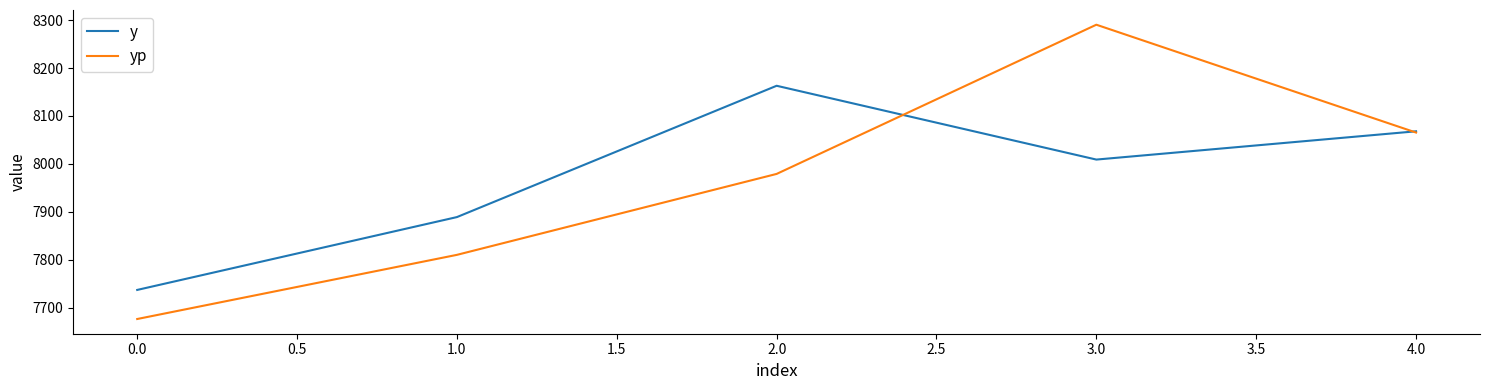

The value of yp at 1.0 is 7810.2. True or false?

True